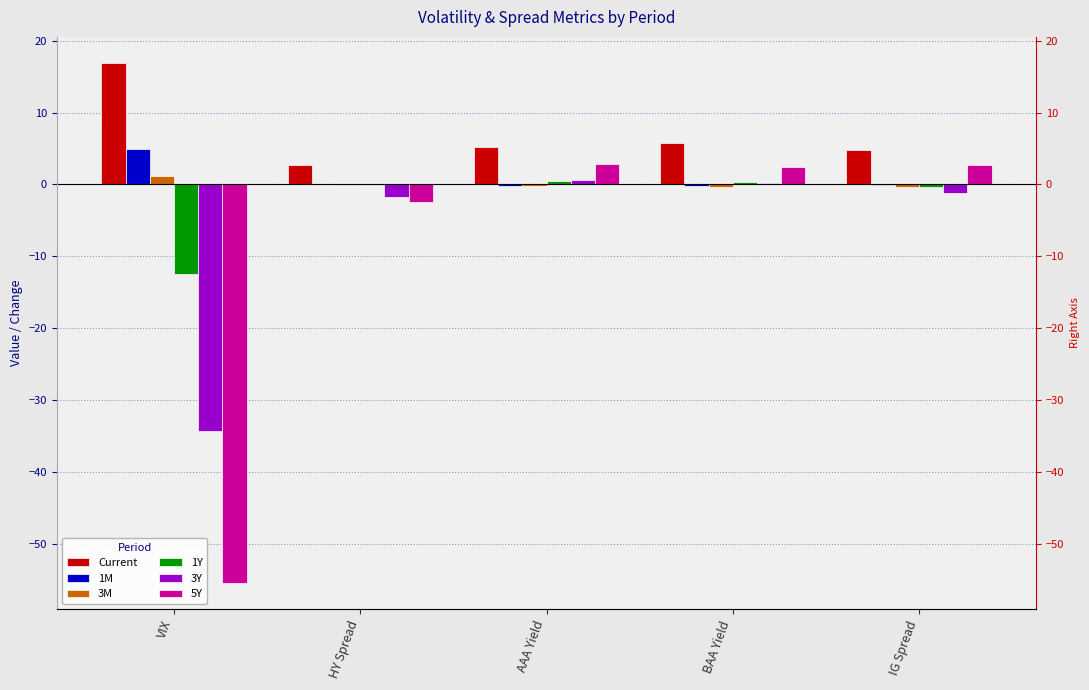

What are all the series names shown in the legend?

Current, 1M, 3M, 1Y, 3Y, 5Y